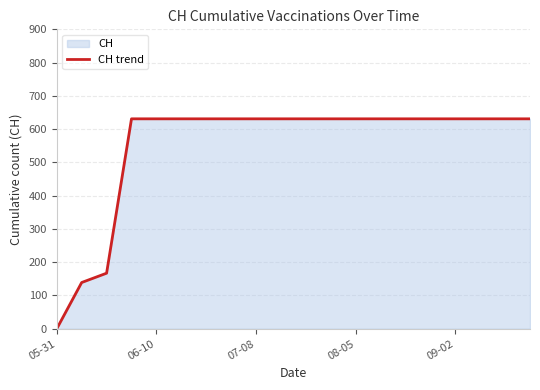

What is the approximate value at 07-08, to the nearest 100?

600